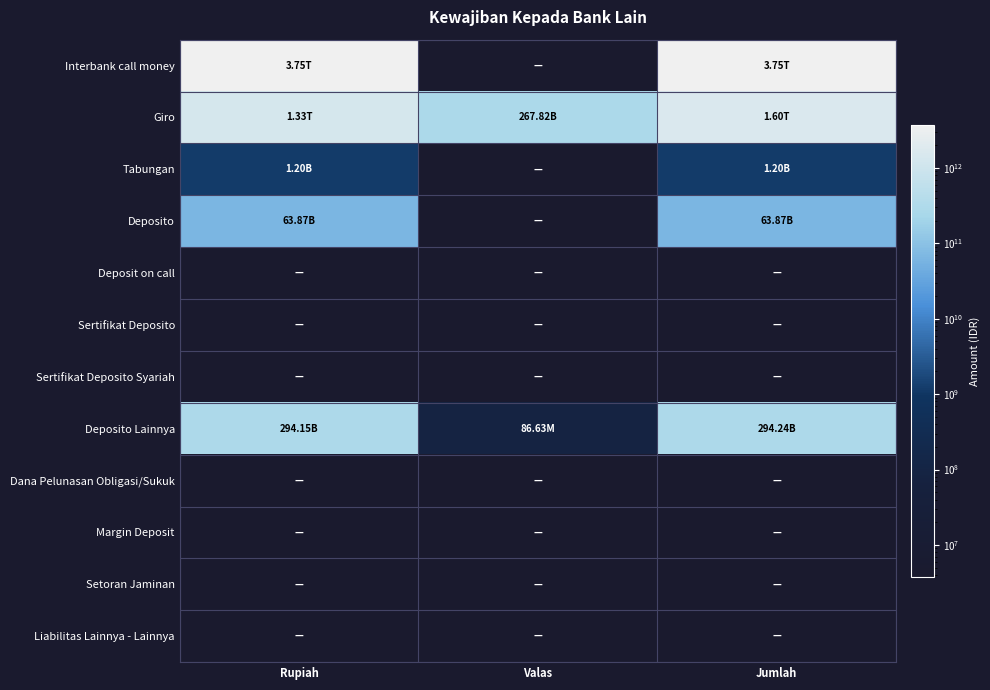

What is the greatest value displayed?

3750000000000.0